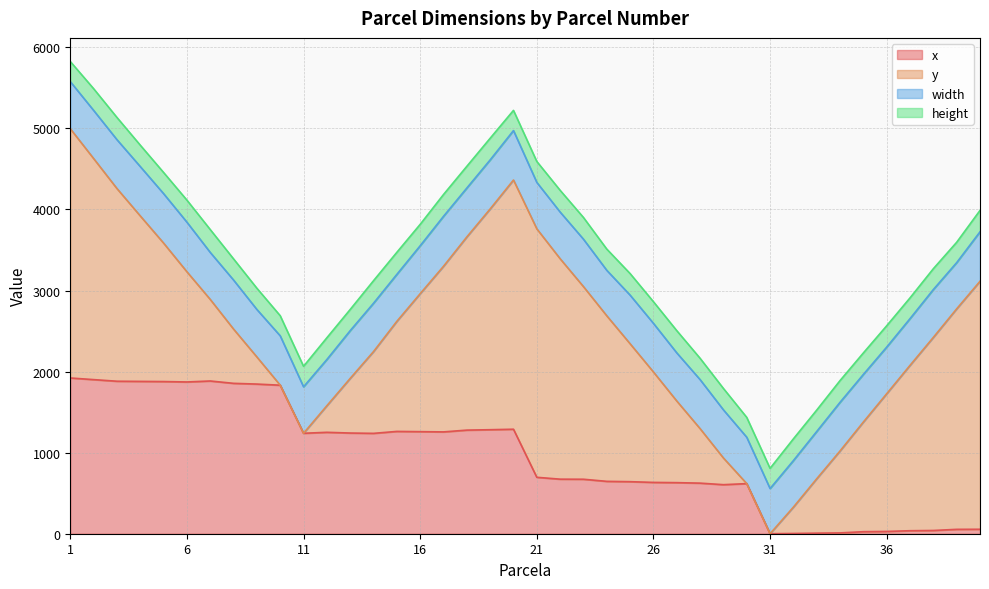

What is the highest value of the width series?

616